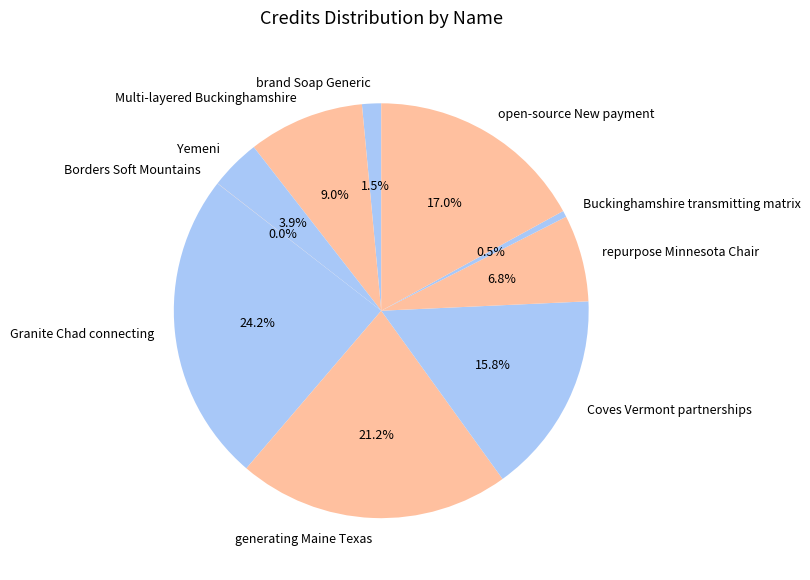

Is brand Soap Generic the majority of the pie?

No